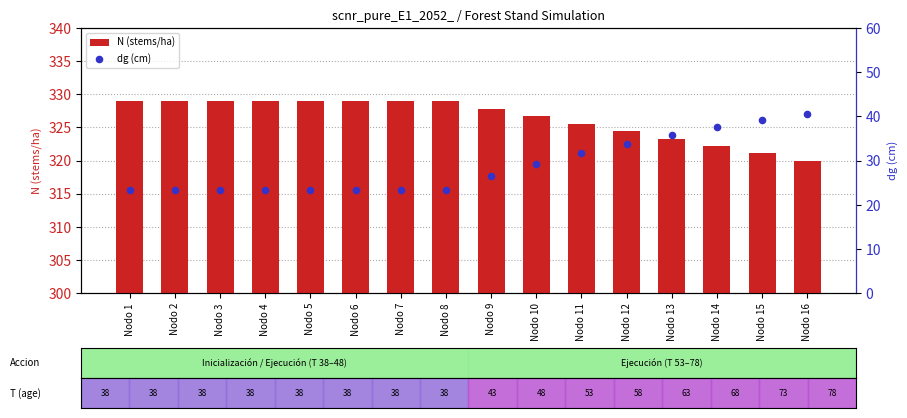

What are all the series names shown in the legend?

N (stems/ha), dg (cm)